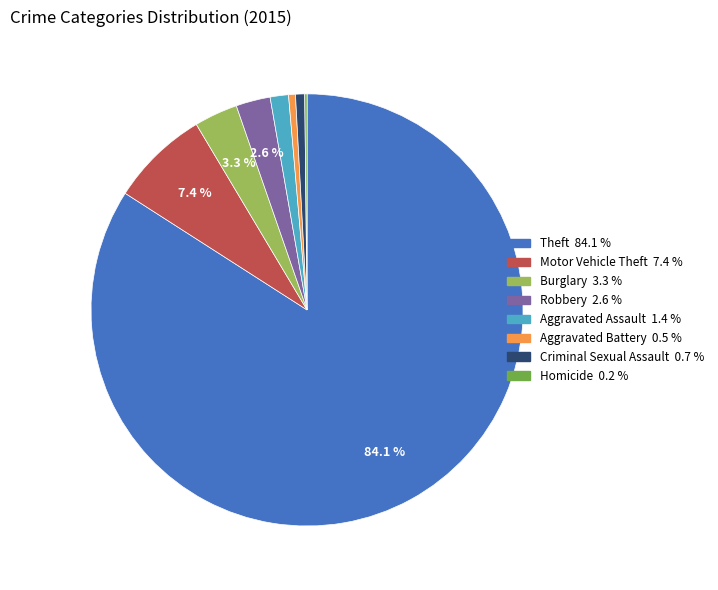

Is there a majority slice in this chart?

Yes